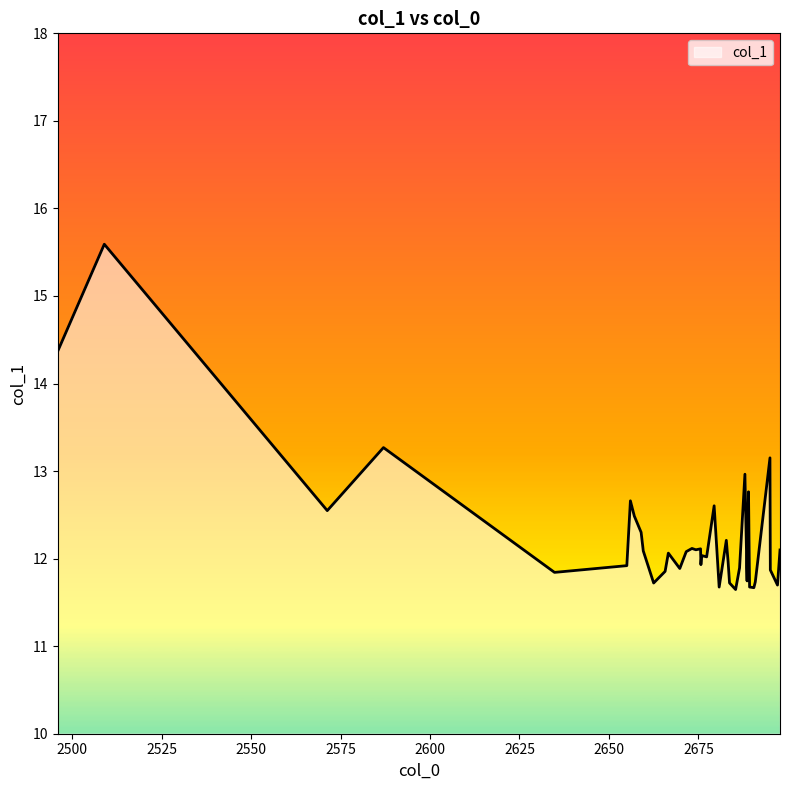

Rank the categories by value from highest to lowest.

2509, 2496, 2587, 2695, 2688, 2689, 2656, 2679.4, 2571.3, 2657.1, 2659, 2682.8, 2673.2, 2675.6, 2674.3, 2697.8, 2659.6, 2671.6, 2666.6, 2675.9, 2677.3, 2683.3, 2675.7, 2655, 2688.6, 2686.5, 2669.8, 2695.1, 2681.5, 2665.7, 2634.8, 2688.6, 2690.9, 2683.7, 2662.5, 2697.1, 2689.3, 2680.8, 2690.5, 2685.4